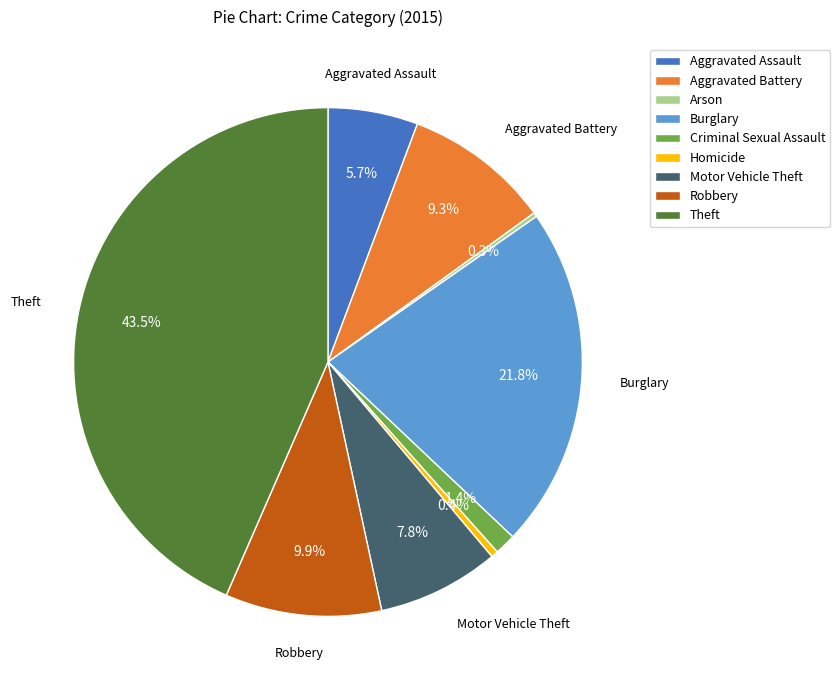

Approximately how many times larger is the value at Criminal Sexual Assault compared to Homicide?

3.1